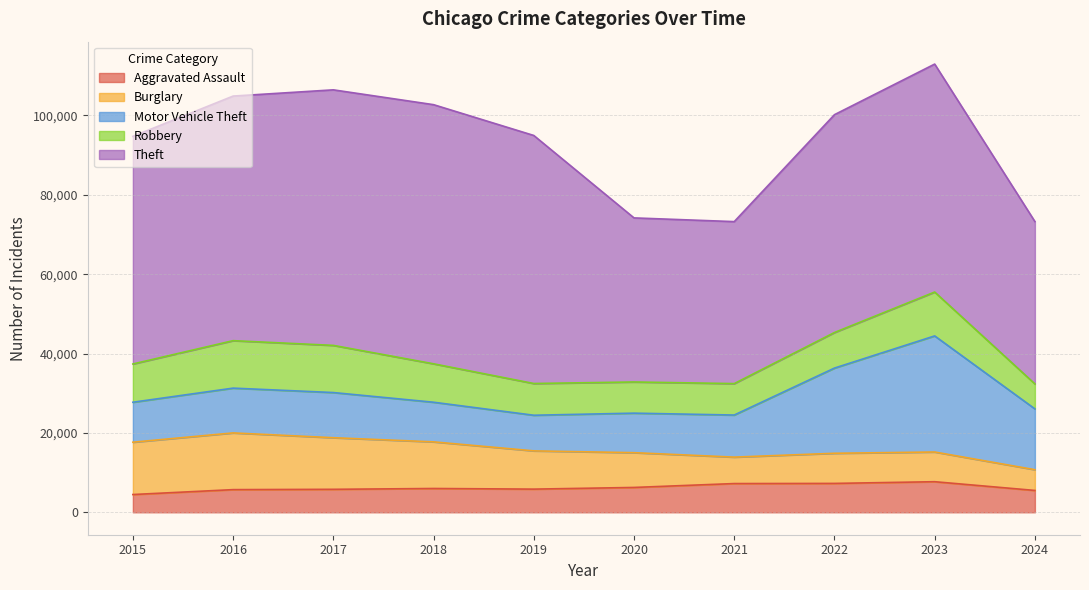

What is the value of the Theft point at the 10th from the left?

40905